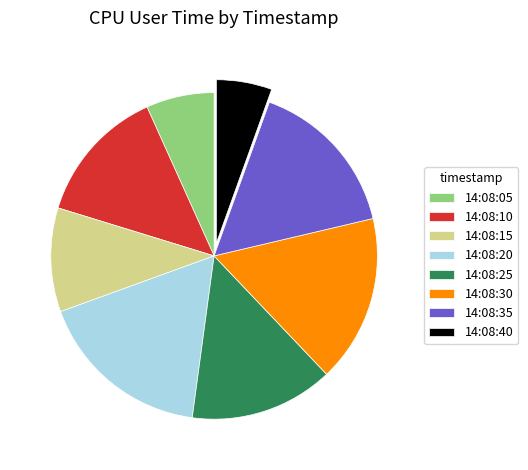

Approximately how many times larger is the value at 14:08:35 compared to 14:08:10?

1.2